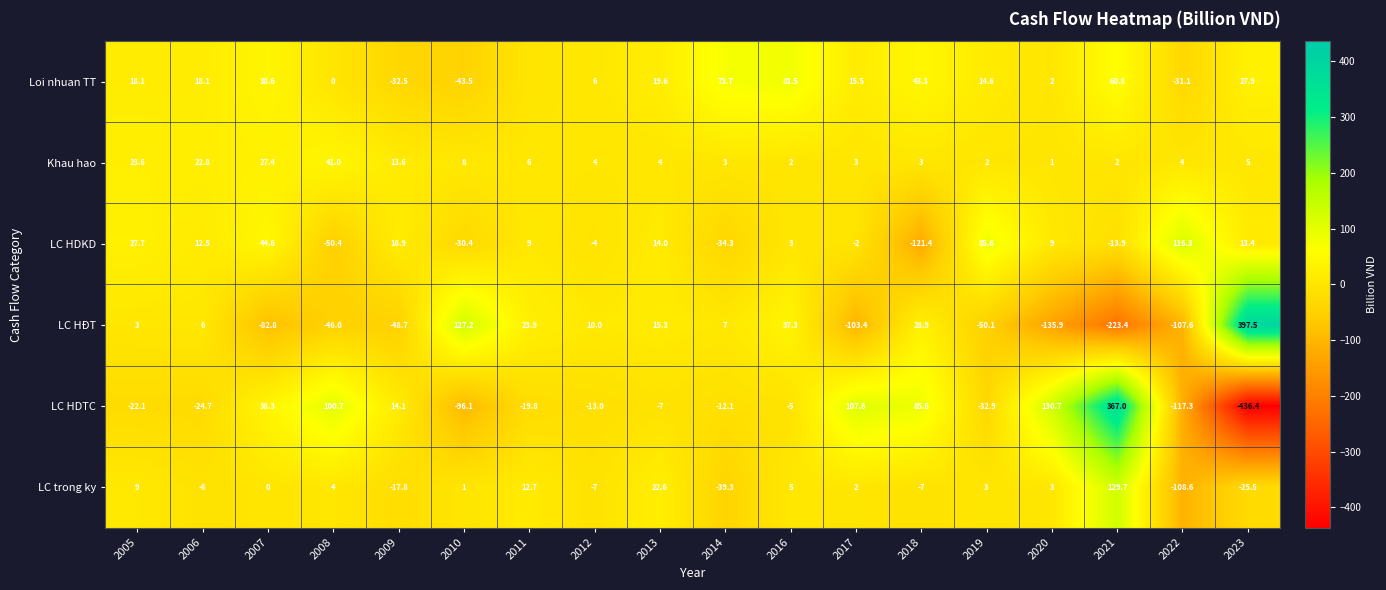

Which label corresponds to the smallest value in the chart?

2023